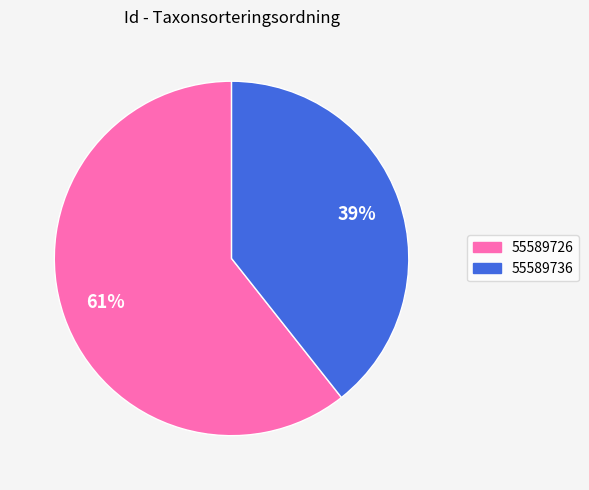

Do 55589736 and 55589726 together represent more than half of the pie?

Yes